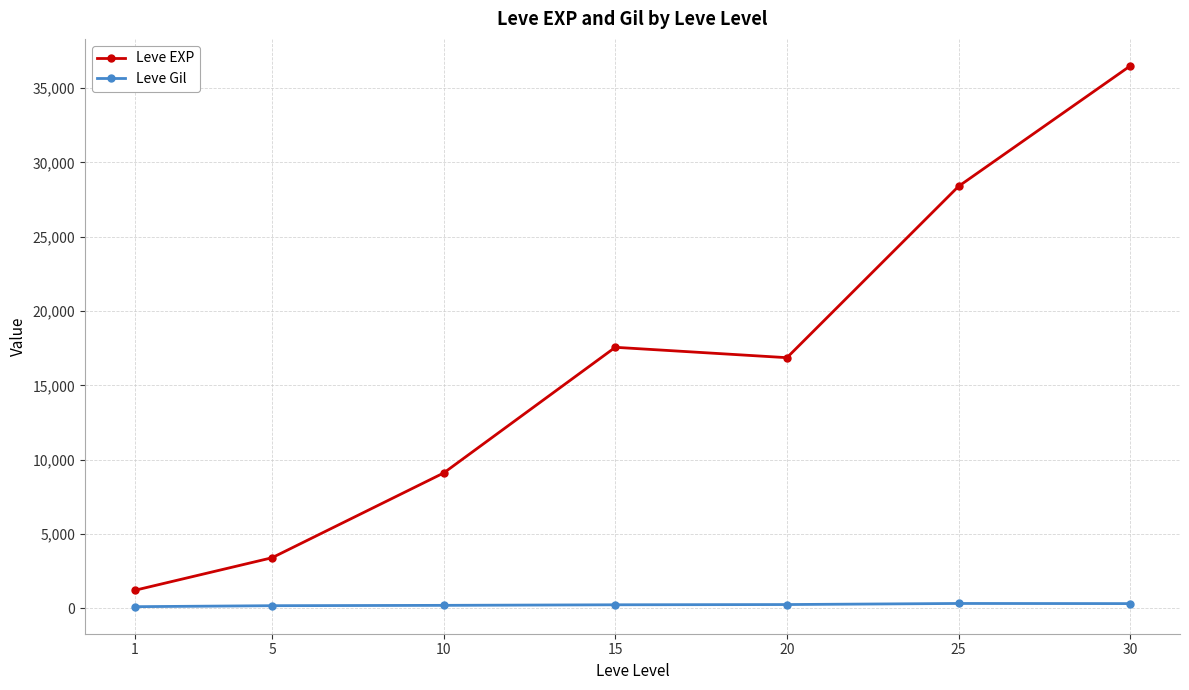

At which category does Leve EXP reach its first local peak?

15